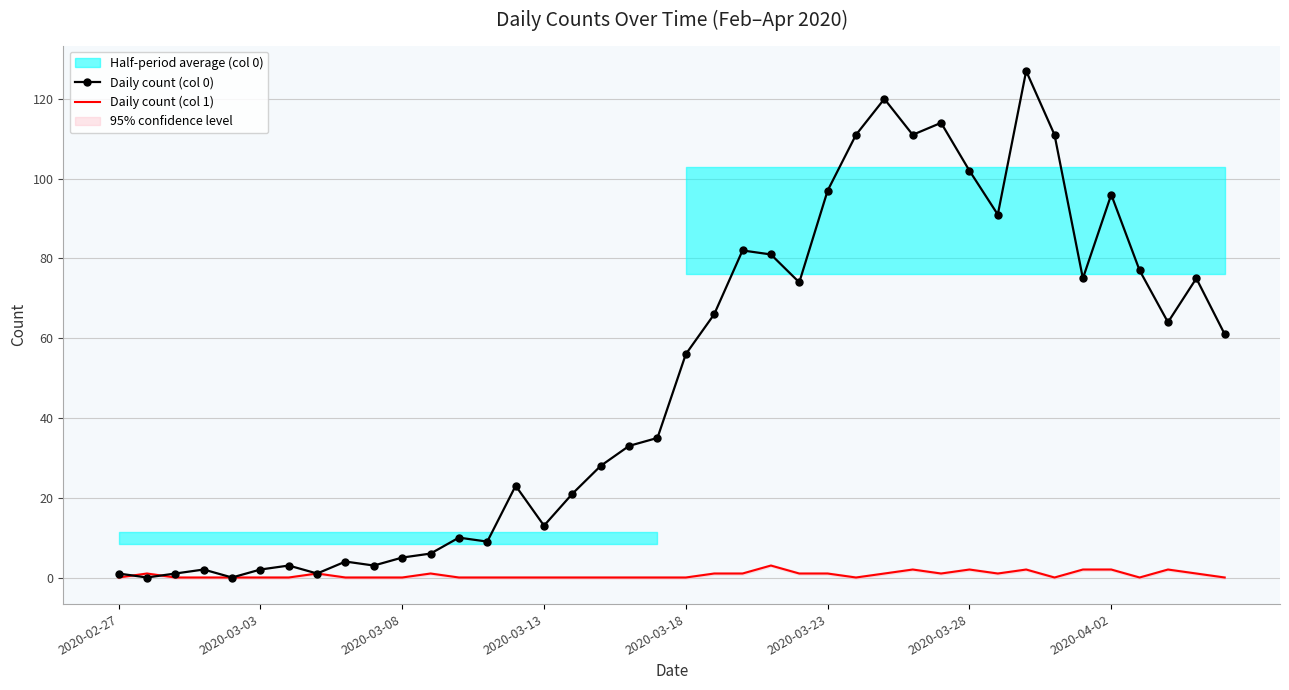

Which series has the largest range (max minus min)?

Daily count (col 0)